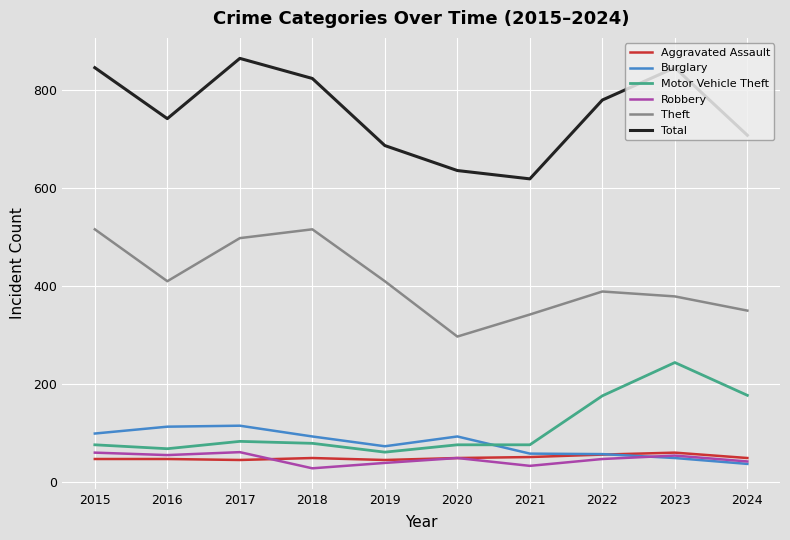

How many lines are shown in the chart?

6